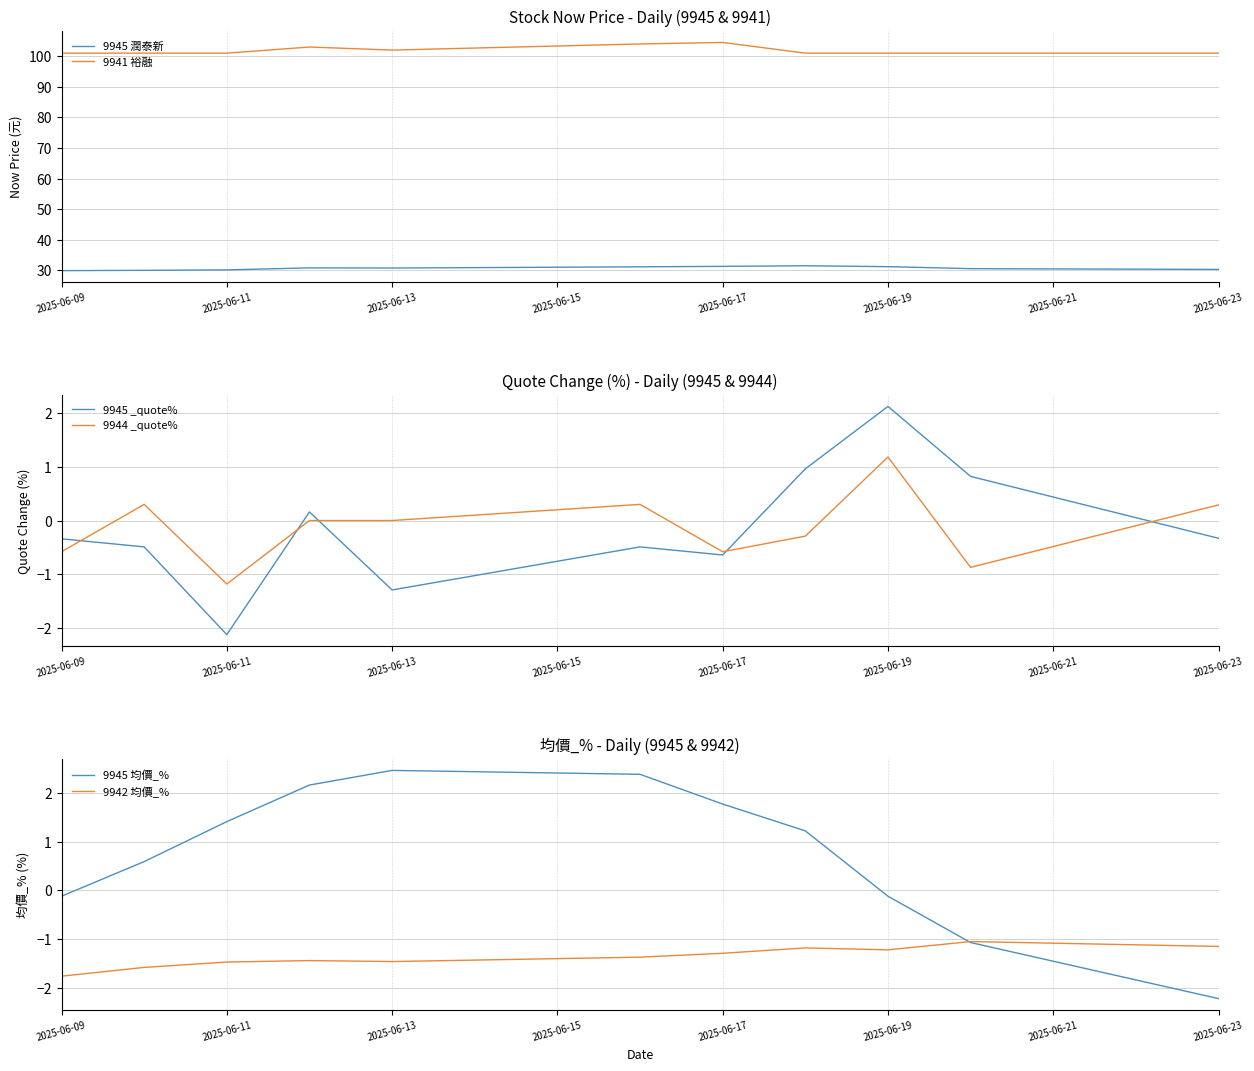

True or false: 9941 裕融 and 9945 潤泰新 intersect in this chart.

False